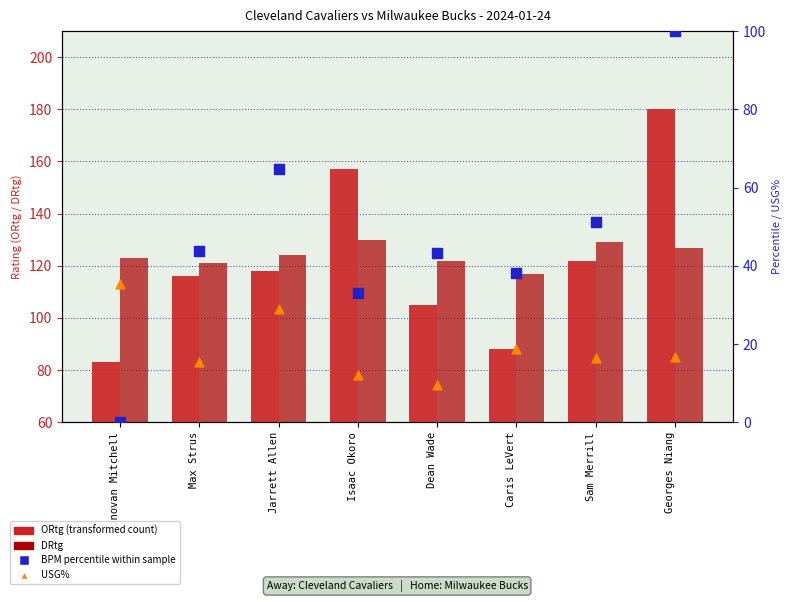

Which series has the largest total across all categories?

DRtg